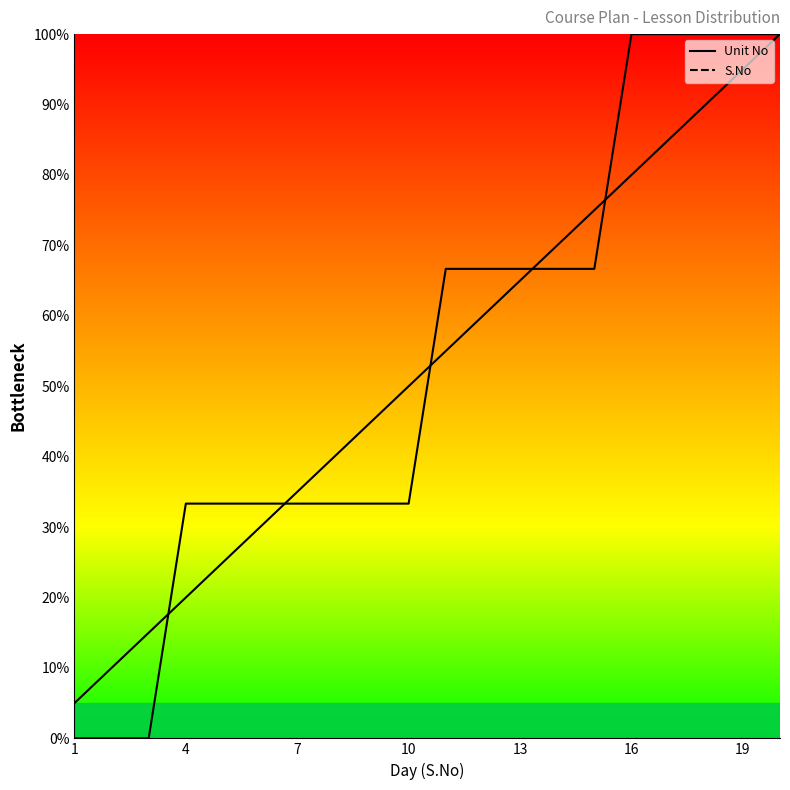

What is the maximum value shown in the chart?

100.0